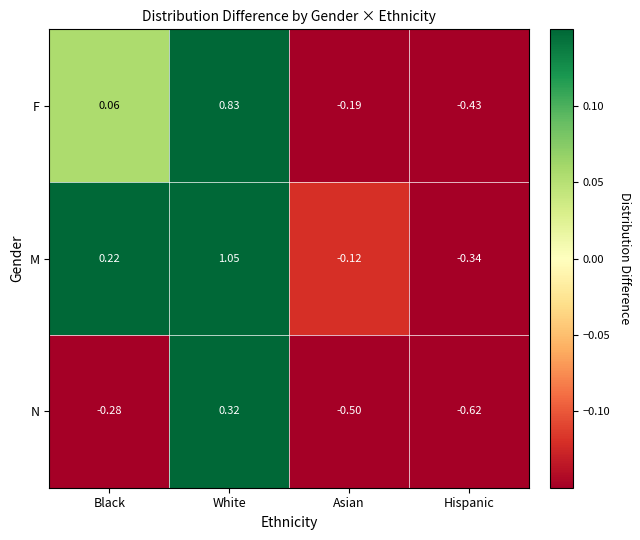

Which label corresponds to the largest value in the chart?

White